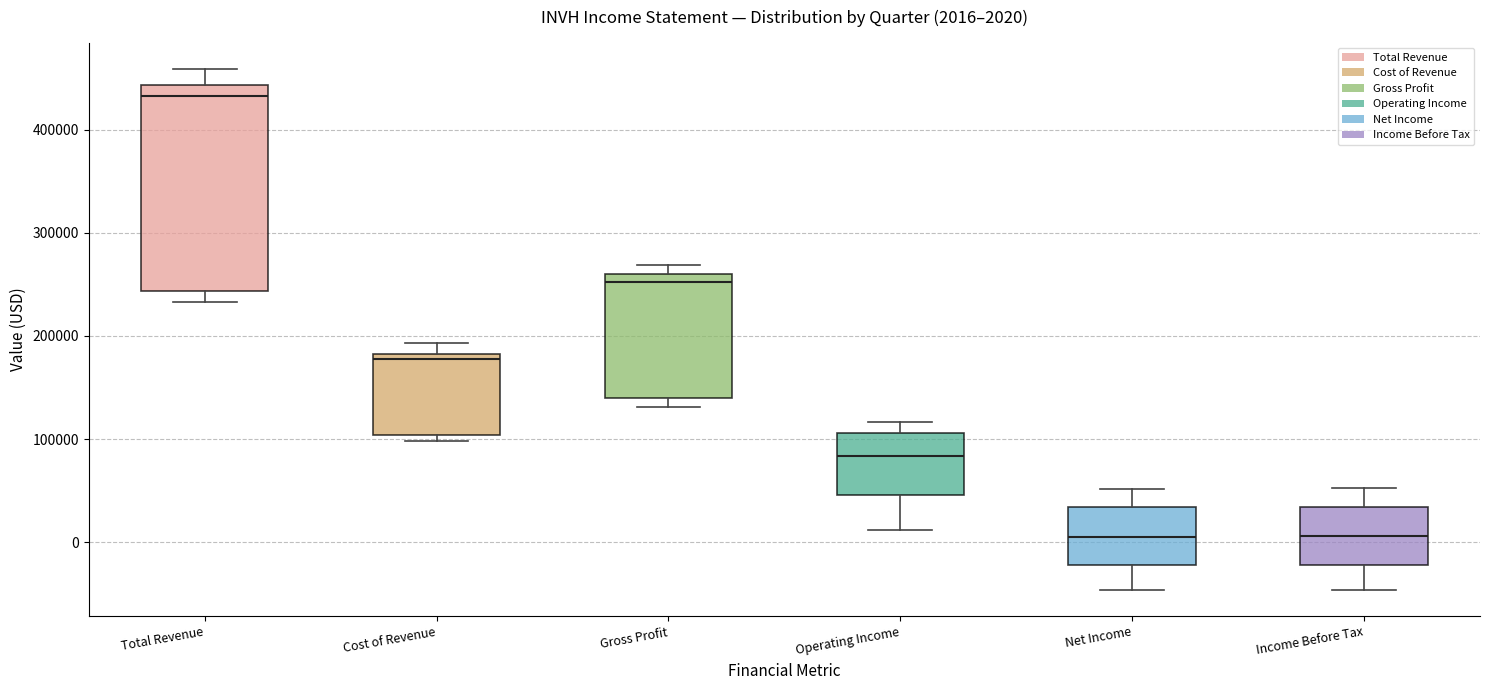

Comparing the boxes themselves (not the whiskers), which one is the tallest?

Total Revenue